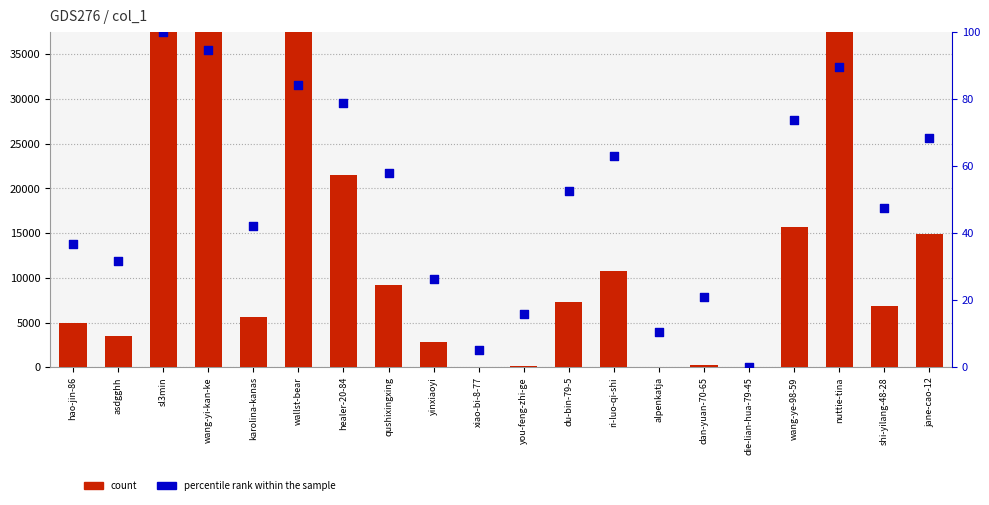

What are all the series names shown in the legend?

count, percentile rank within the sample